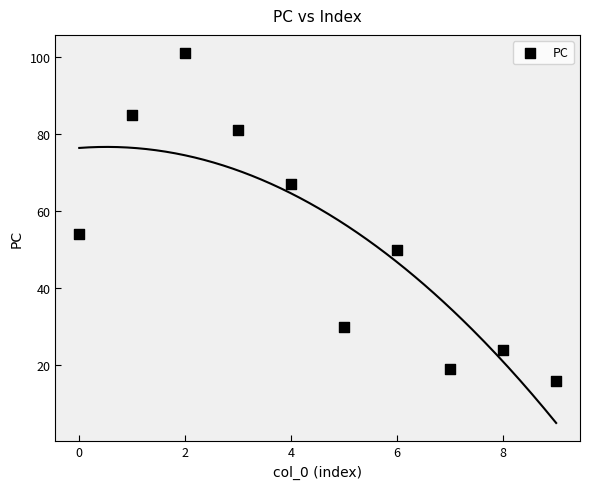

What Y value in the scatter plot is closest to 58?

54